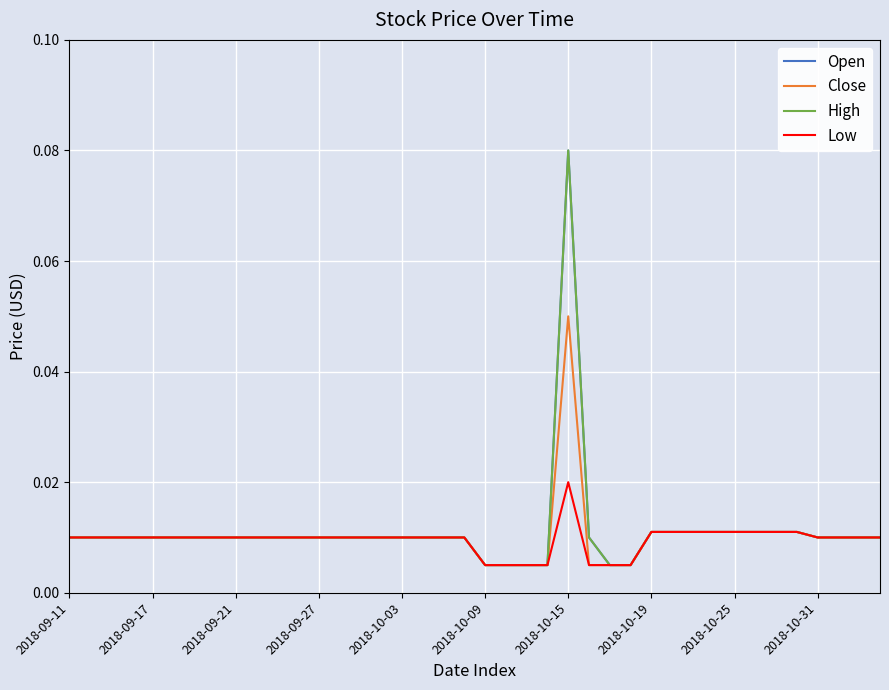

True or false: Low and High cross at least once.

False